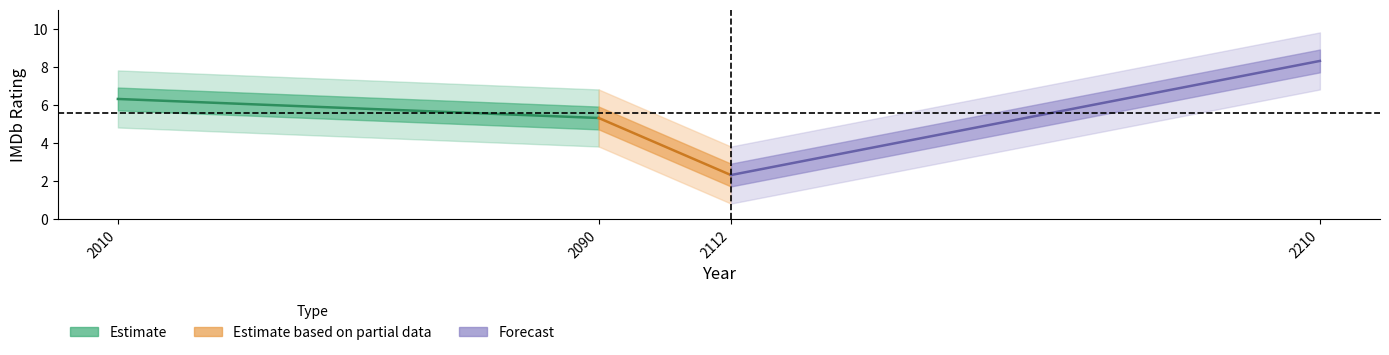

What is the value of the Estimate based on partial data point at the 1st from the left?

5.3